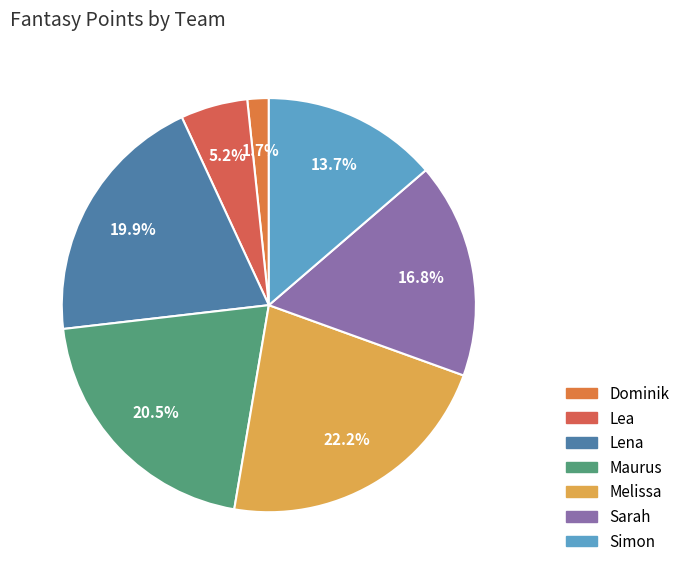

Is there a majority slice in this chart?

No